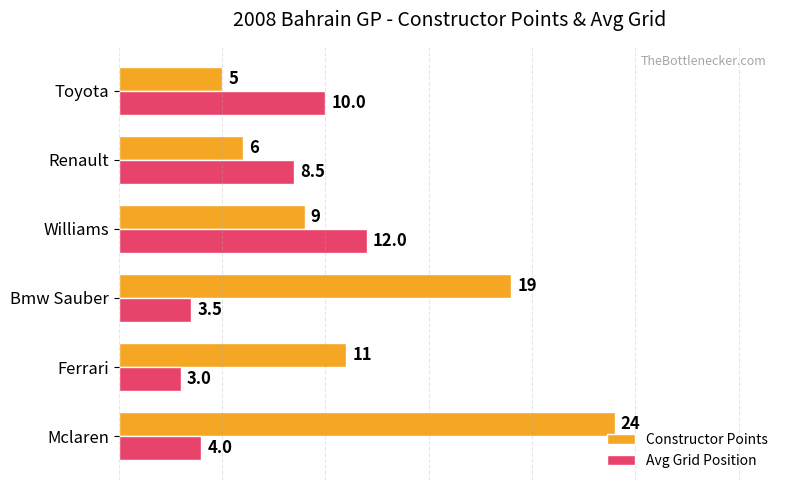

At which label does Avg Grid Position reach its minimum?

Ferrari